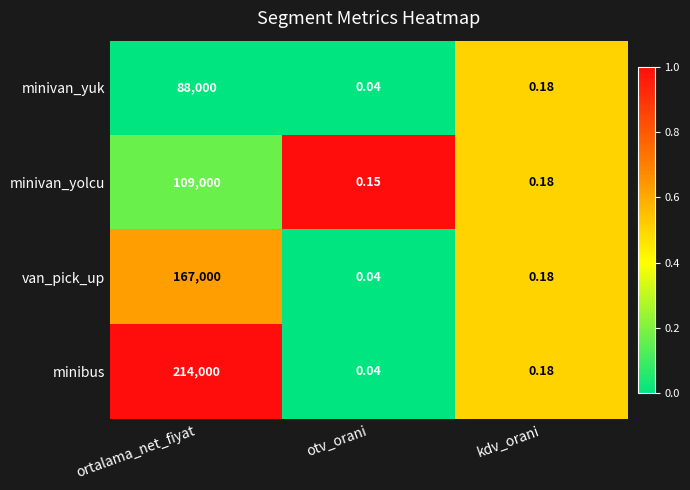

What is the total value across all series at kdv_orani?

0.7